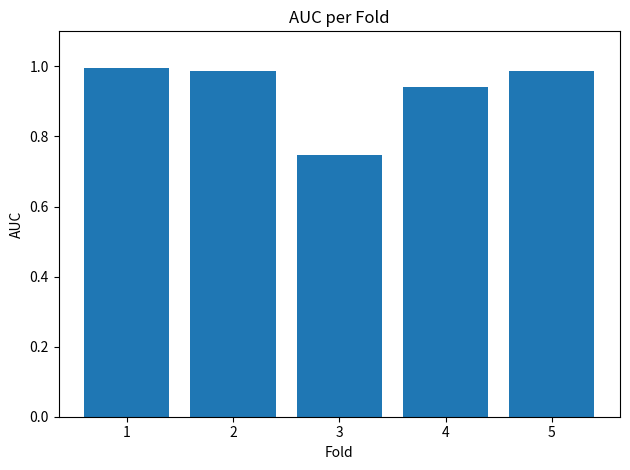

Which has a higher value, 3 or 4?

4